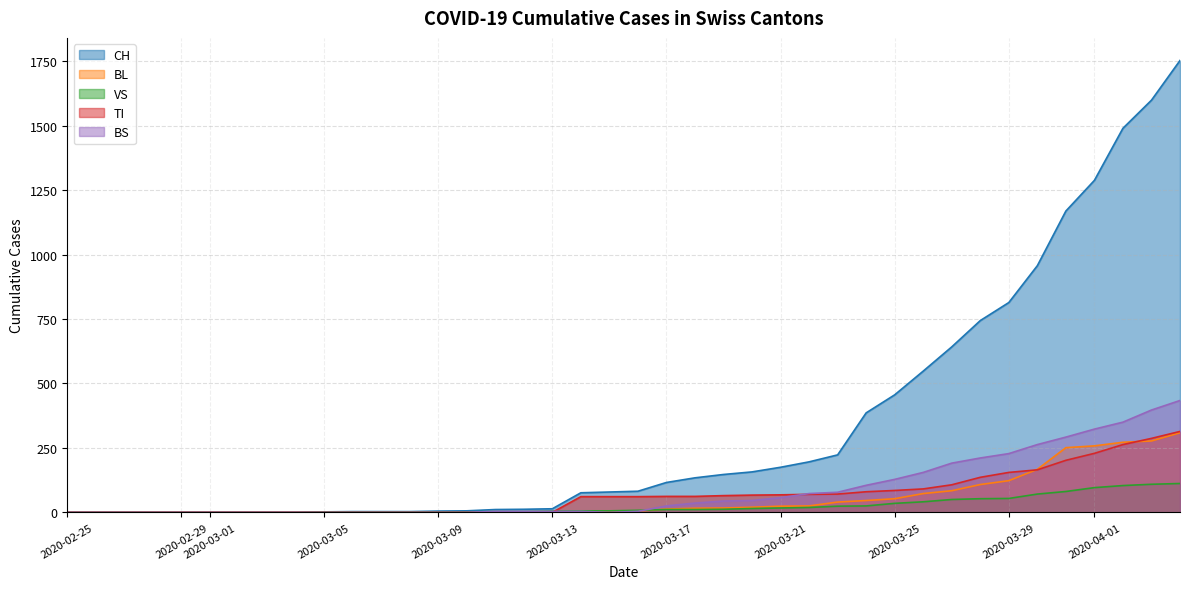

Where is BS nearest to the value 217?

2020-03-28